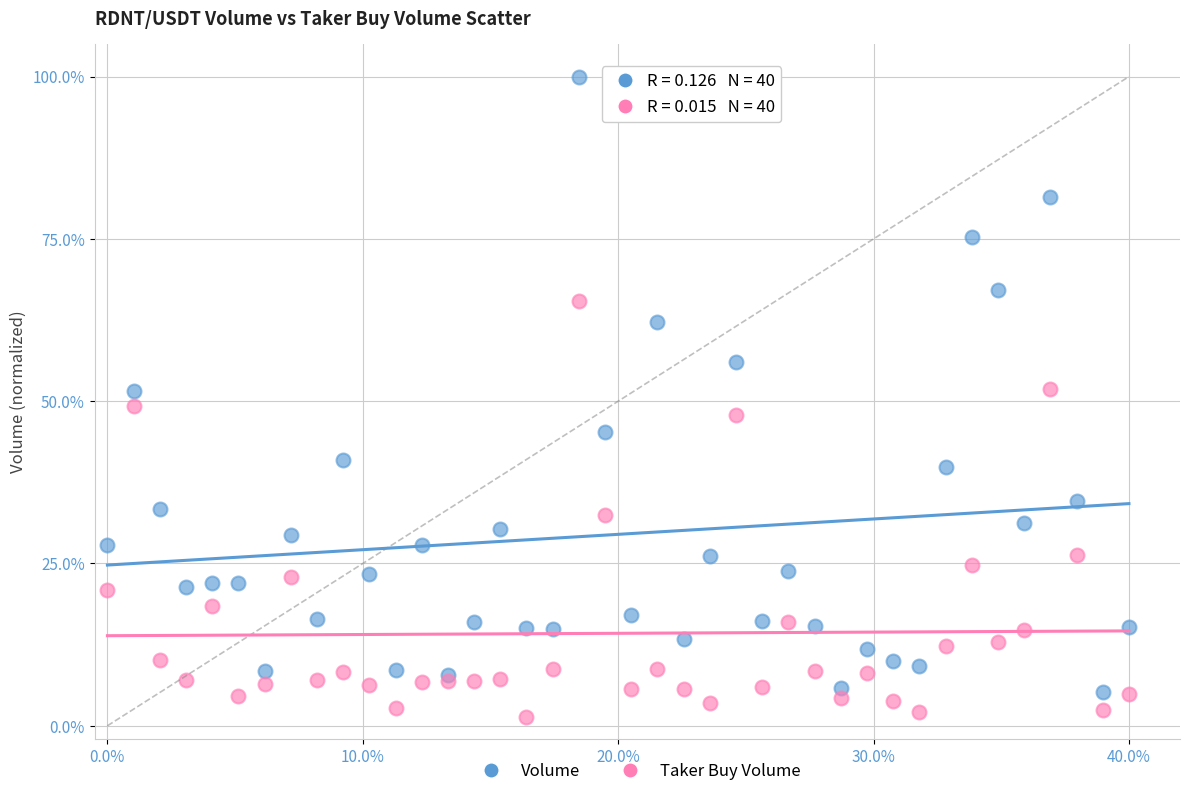

What is the X range (max minus min) for the scatter plot?

0.4